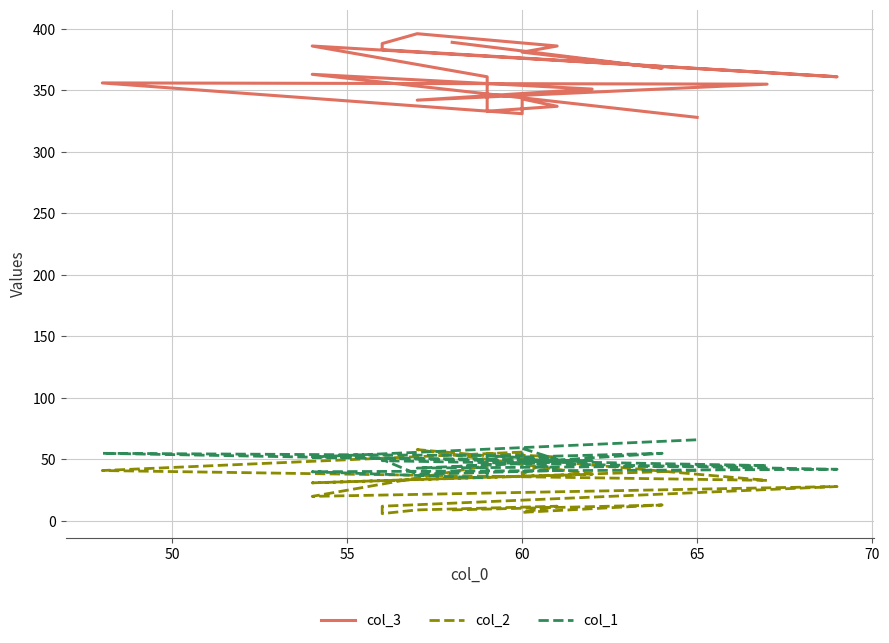

How many data points in col_3 are above 361?

9